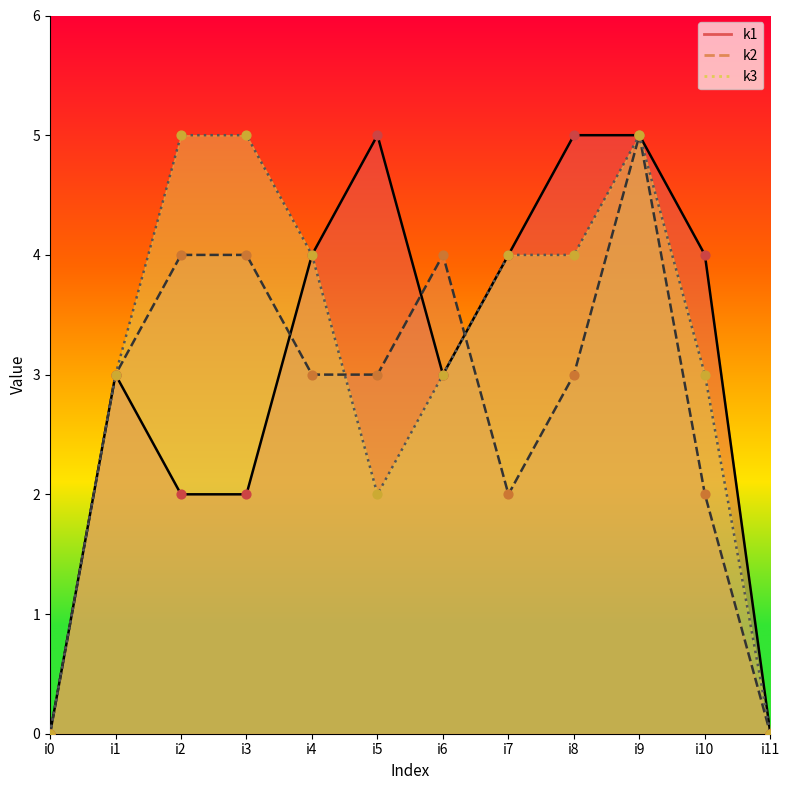

At which category is the sum across all series the highest?

i9